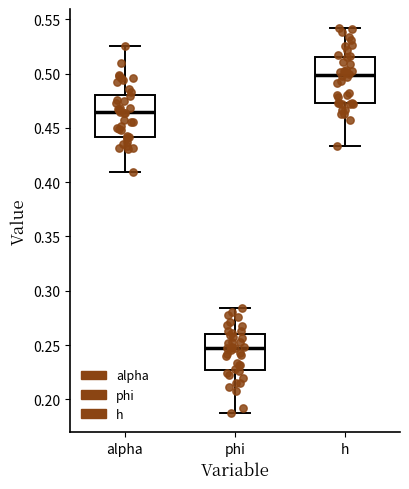

Reading left to right, transcribe this box plot: for each box, give where its median line is, the range the box spans, and where its two whiskers end, as read against the y-axis. The values are not printed on the chart, so give them approximately, as read against the axis.

alpha: median 0.465, box 0.440 to 0.480, whiskers 0.410 to 0.525
phi: median 0.245, box 0.225 to 0.260, whiskers 0.185 to 0.285
h: median 0.500, box 0.475 to 0.515, whiskers 0.435 to 0.540